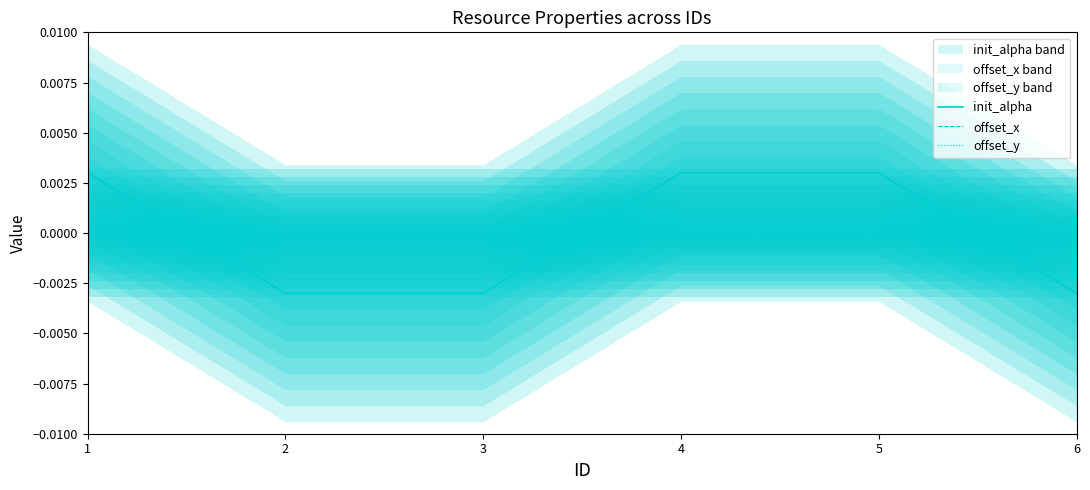

Count the number of categories in the chart.

6